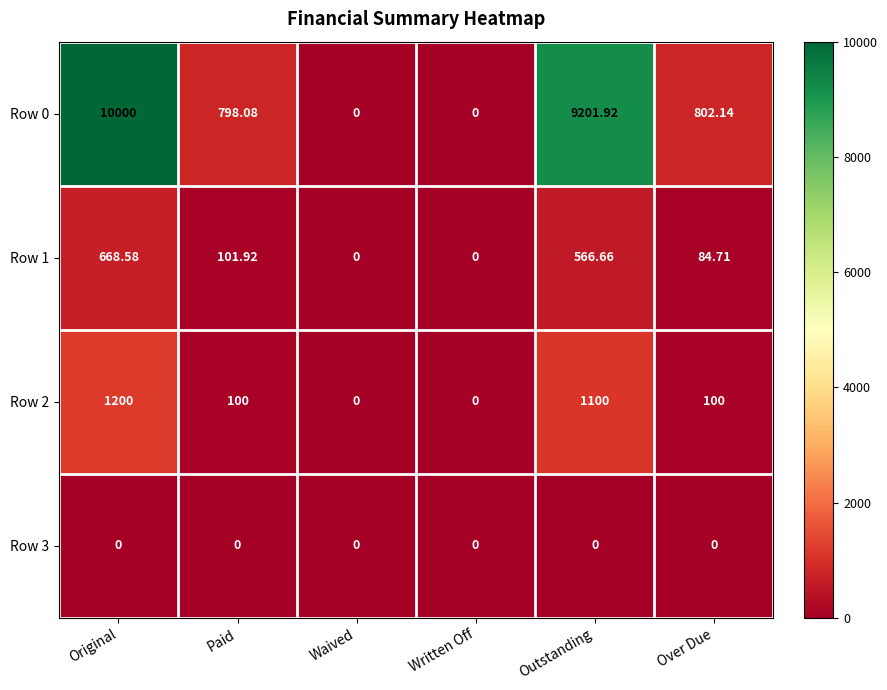

Is the value of Row 3 at Outstanding greater than the value of Row 2 at Paid?

No